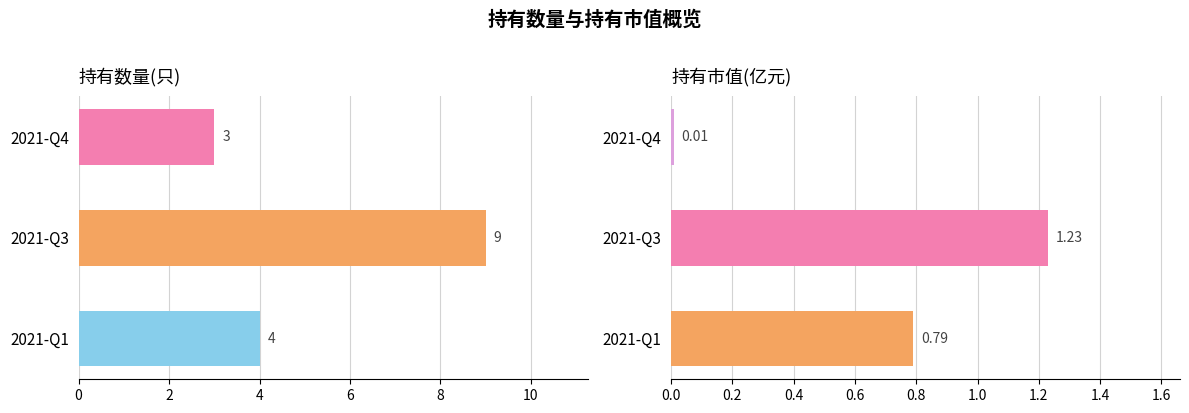

What is the average value of the 持有数量(只) series?

5.3